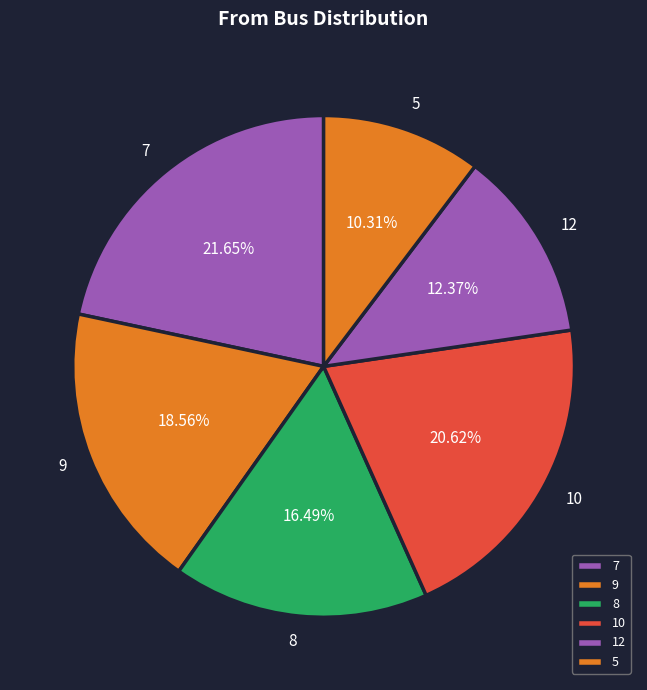

Count the number of slices in the pie.

6